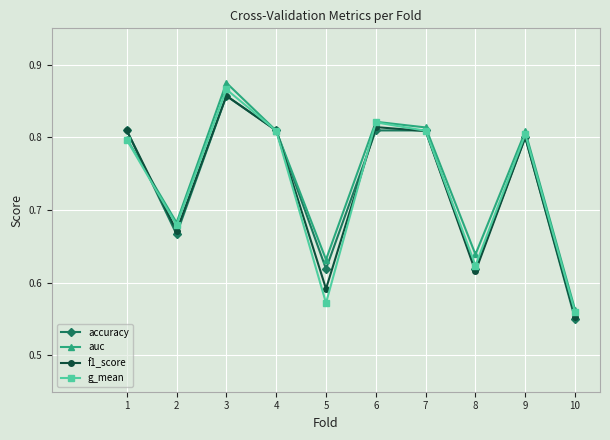

At which category is the sum across all series the highest?

3